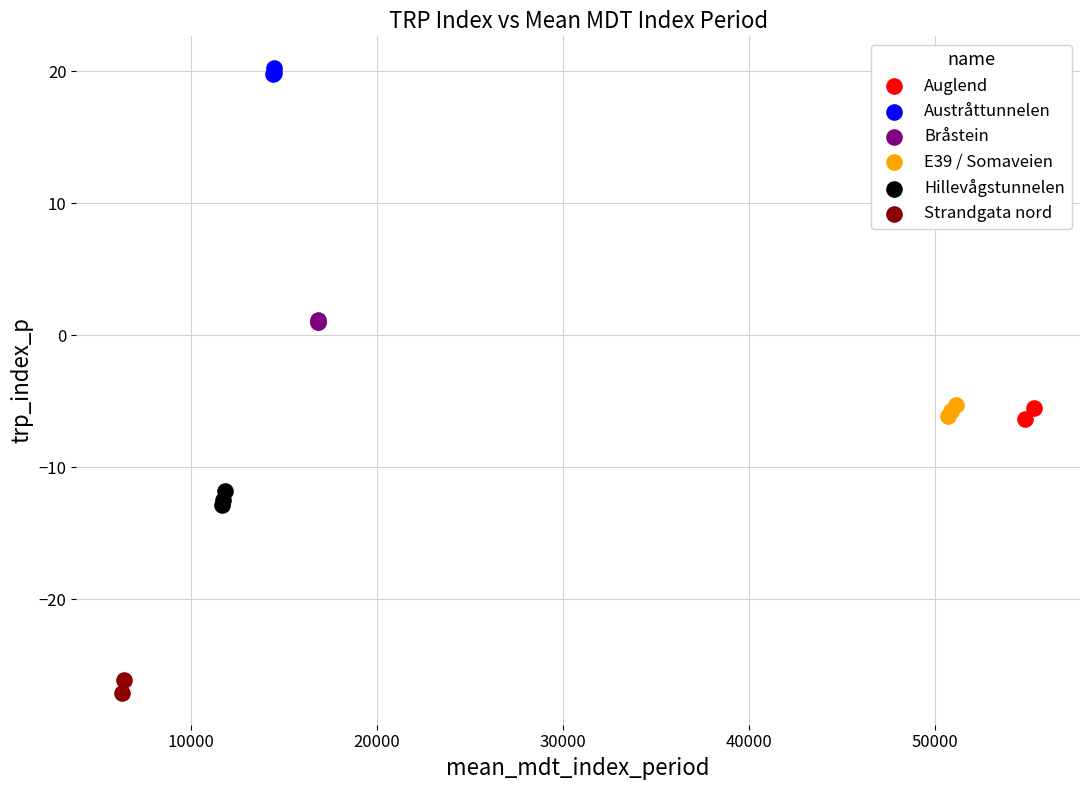

What are all the series names shown in the legend?

Auglend, Austråttunnelen, Bråstein, E39 / Somaveien, Hillevågstunnelen, Strandgata nord